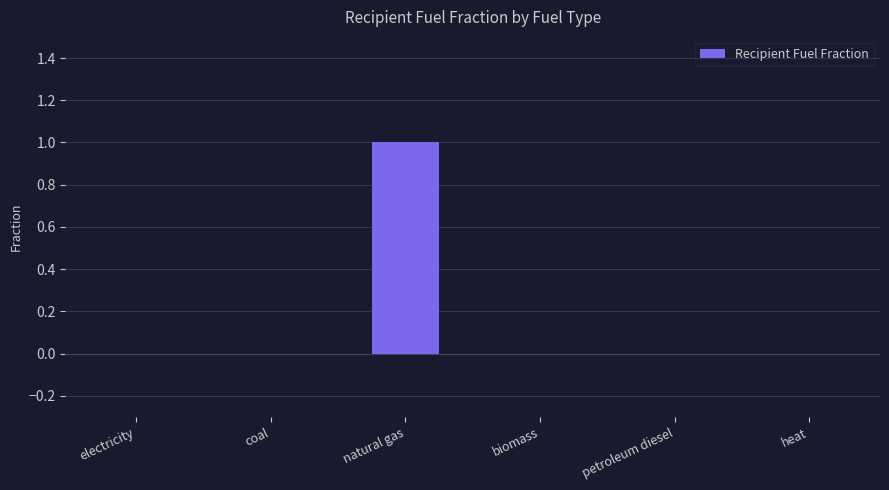

What is the change in value from coal to natural gas?

+1